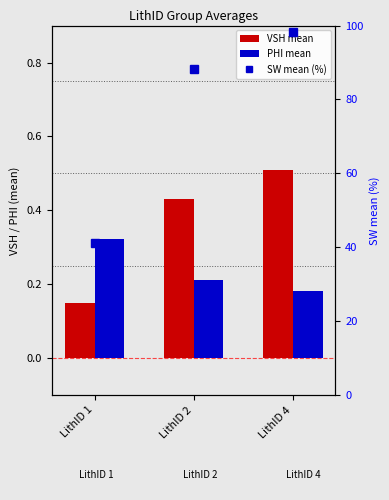

At which label does SW mean (%) first exceed 88?

LithID 2